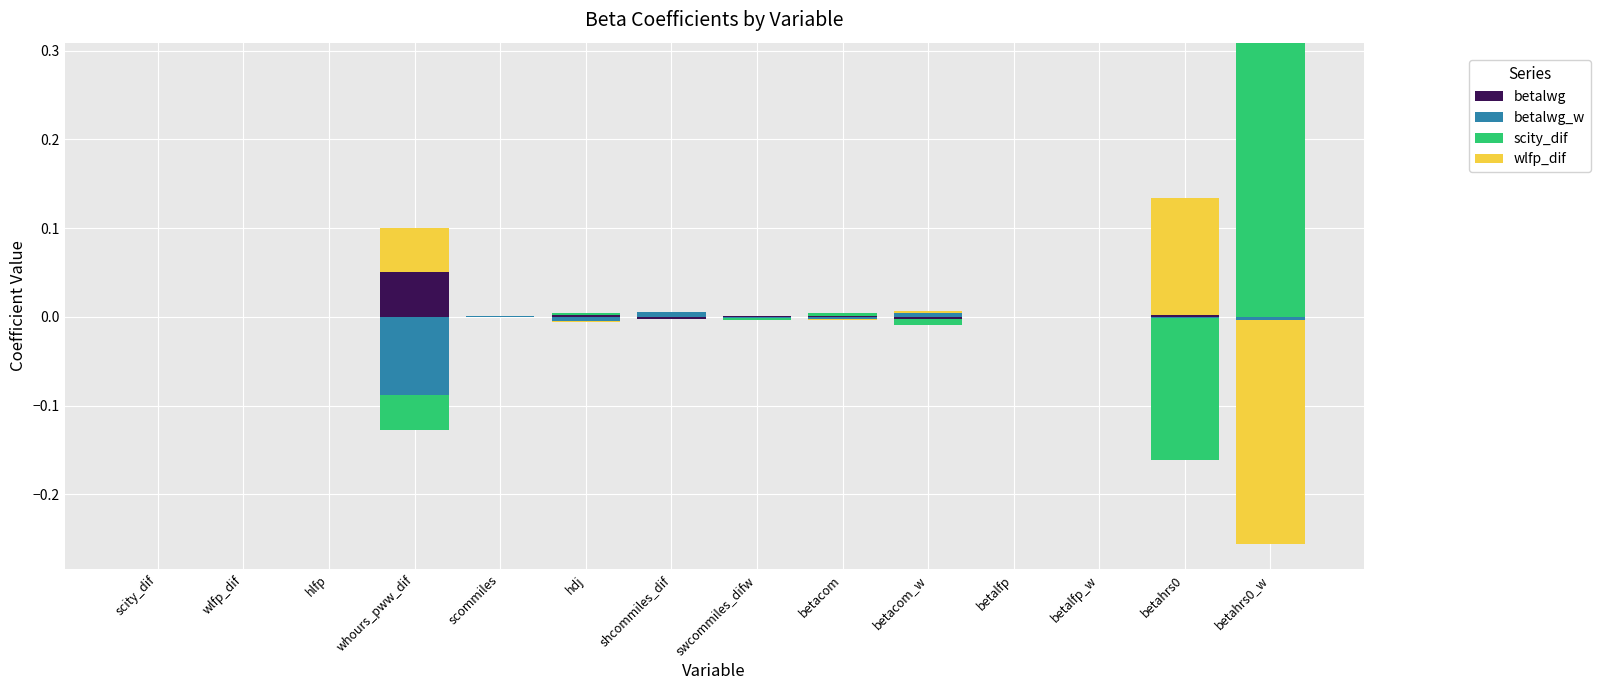

What is the label of the 2nd bar from the right?

betahrs0